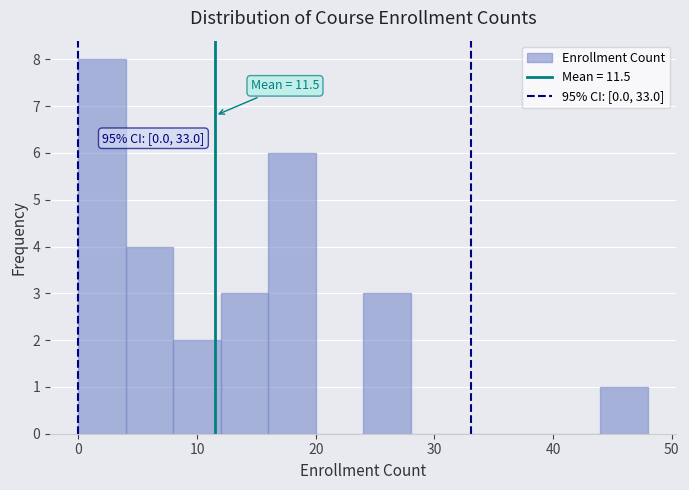

Which range on the x-axis has the tallest bar?

0 to 4